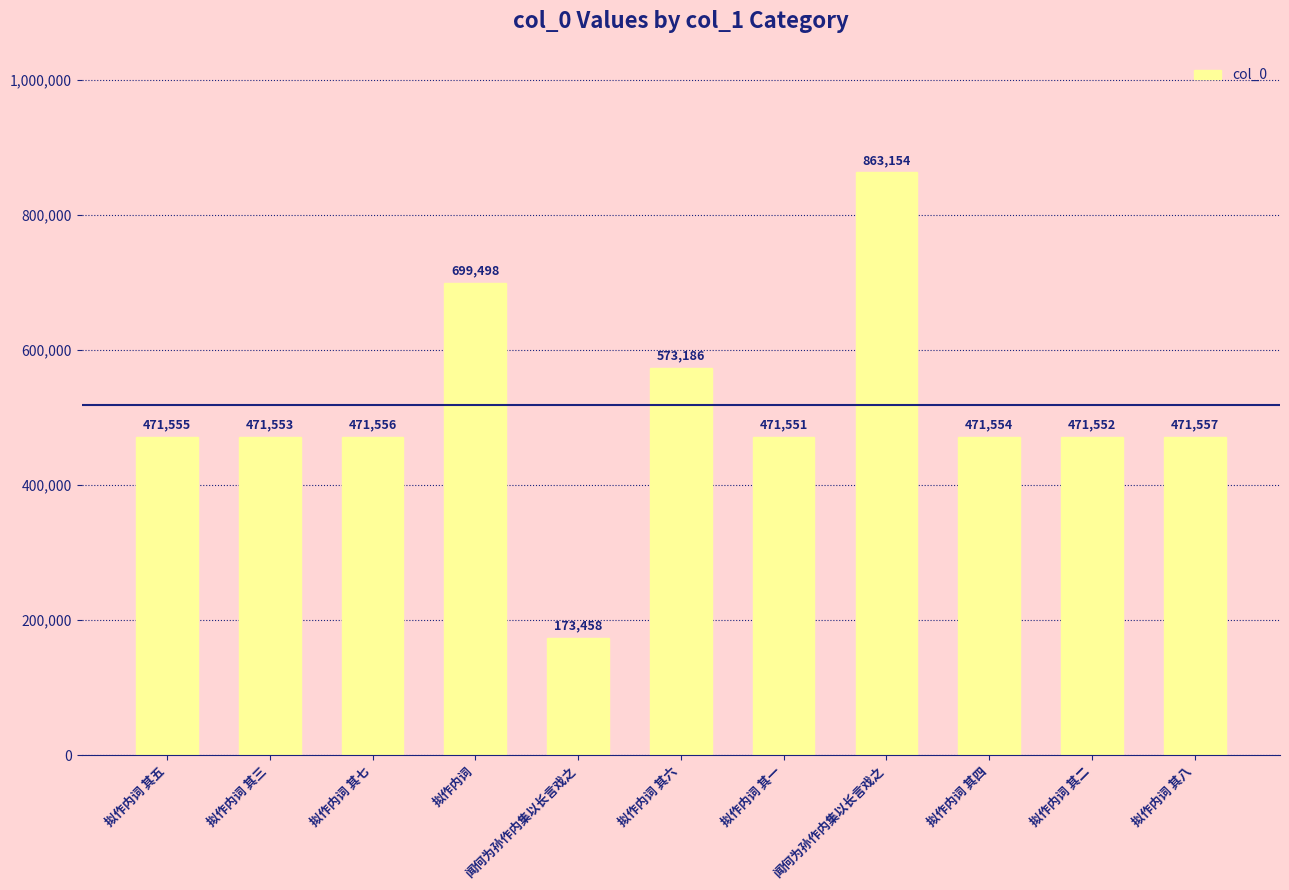

Which has a higher value, 拟作内词 其一 or 拟作内词 其五?

拟作内词 其五